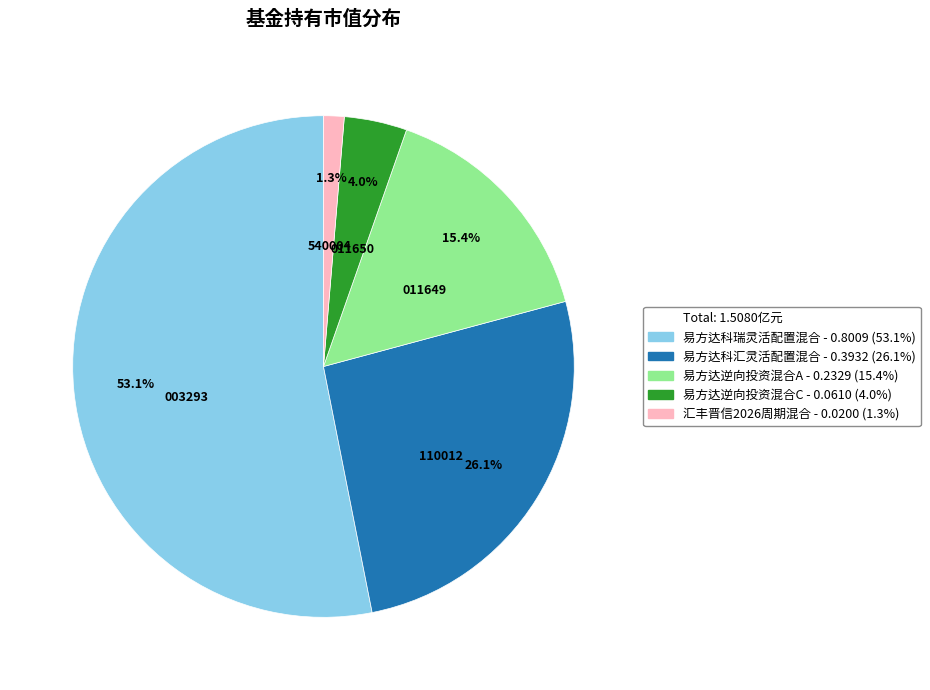

Count the number of slices in the pie.

5